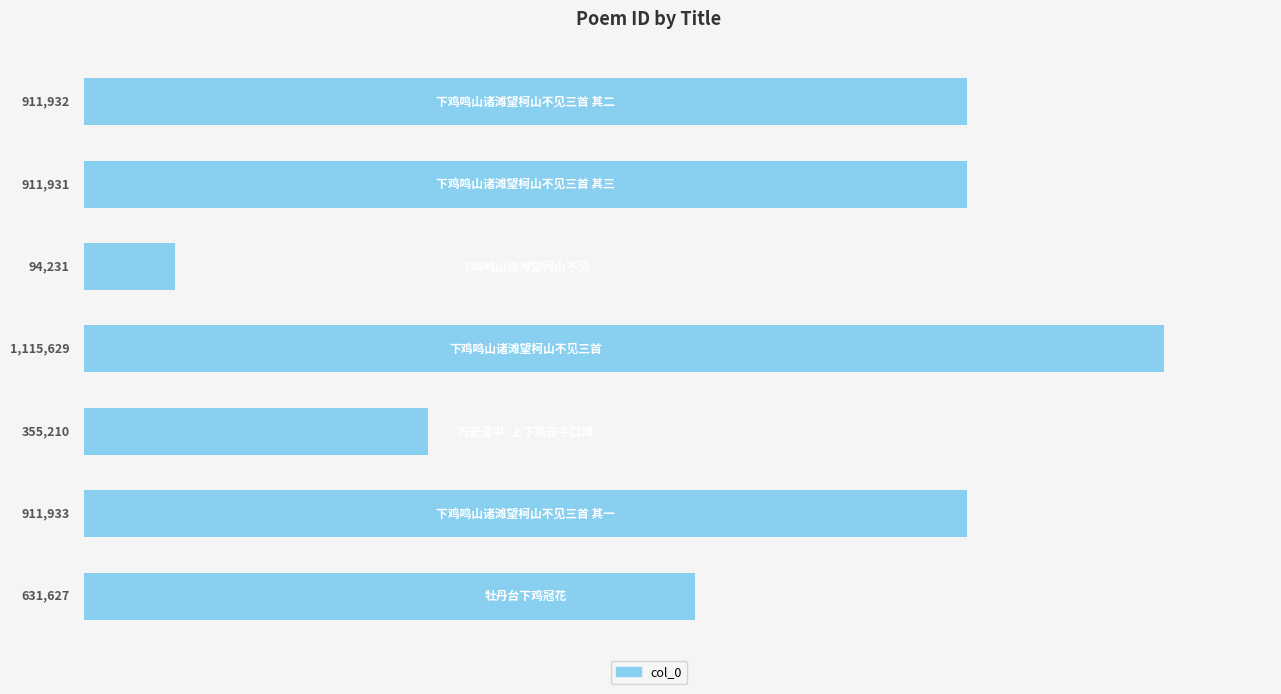

What is the maximum value shown in the chart?

1115629